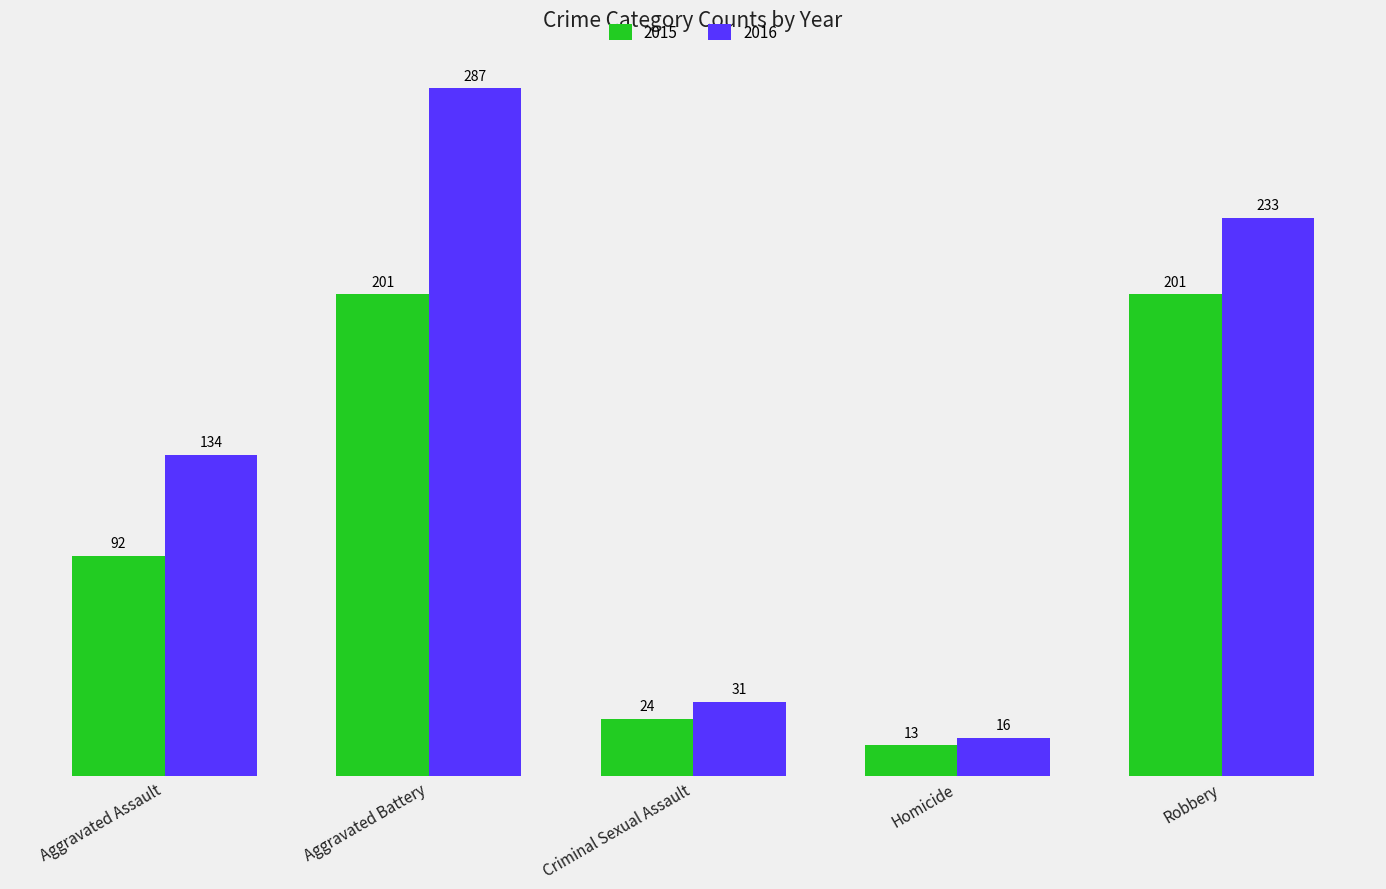

How many bars are there in each group?

2